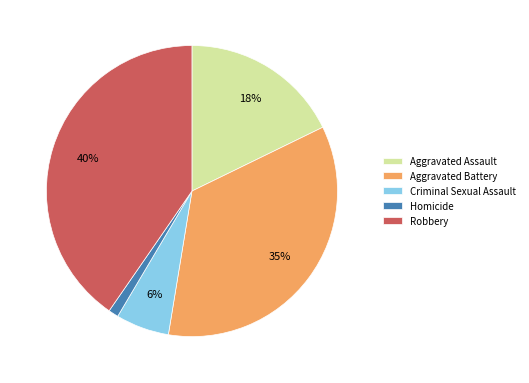

What is the ratio of the value at Aggravated Assault to the value at Criminal Sexual Assault?

3.0